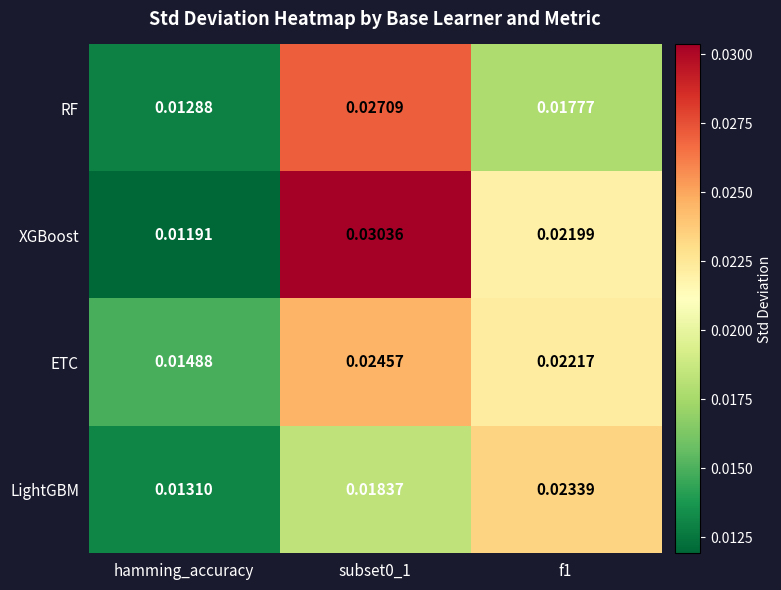

What is the total value across all series at hamming_accuracy?

0.1